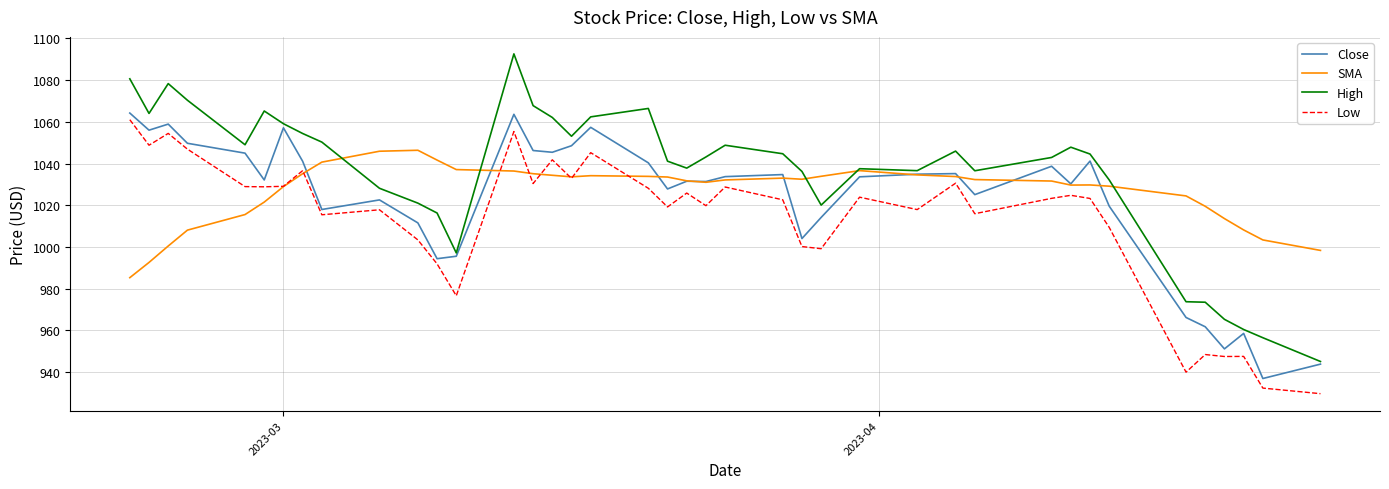

Which series has the largest total across all categories?

High